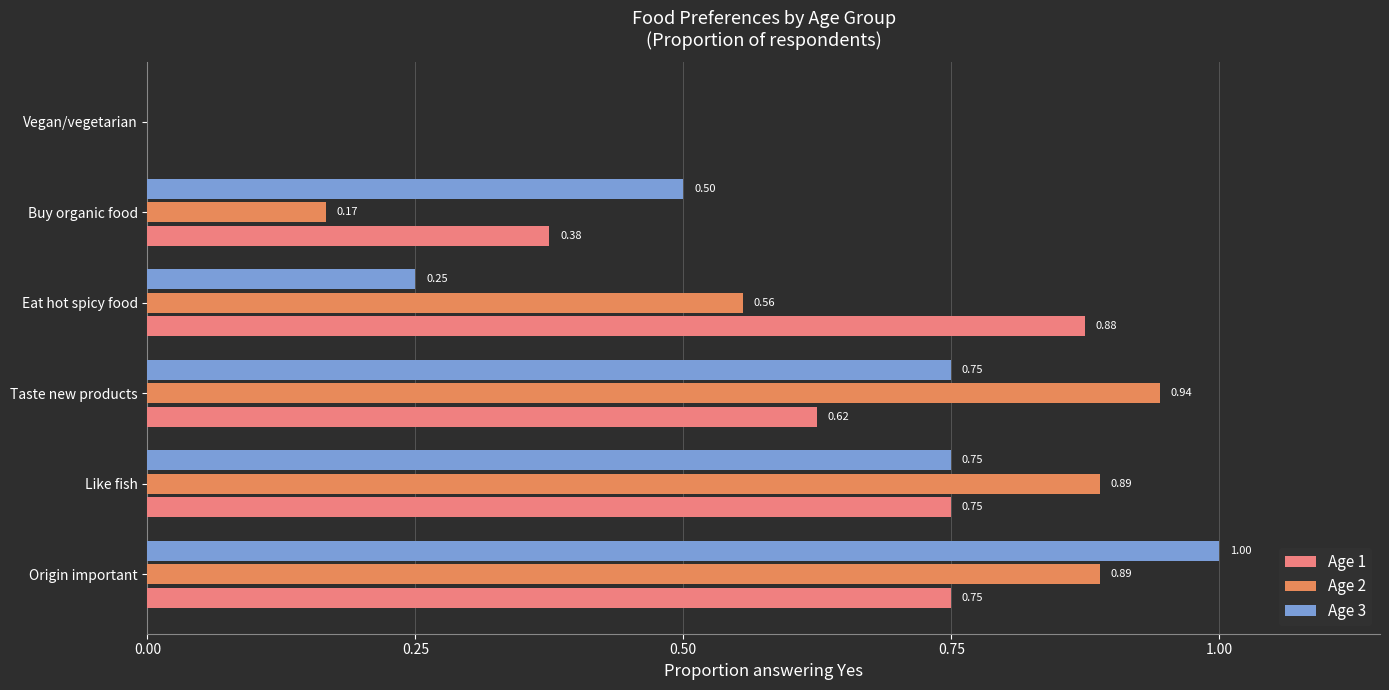

At which label is Age 1 closest to 0?

Vegan/vegetarian